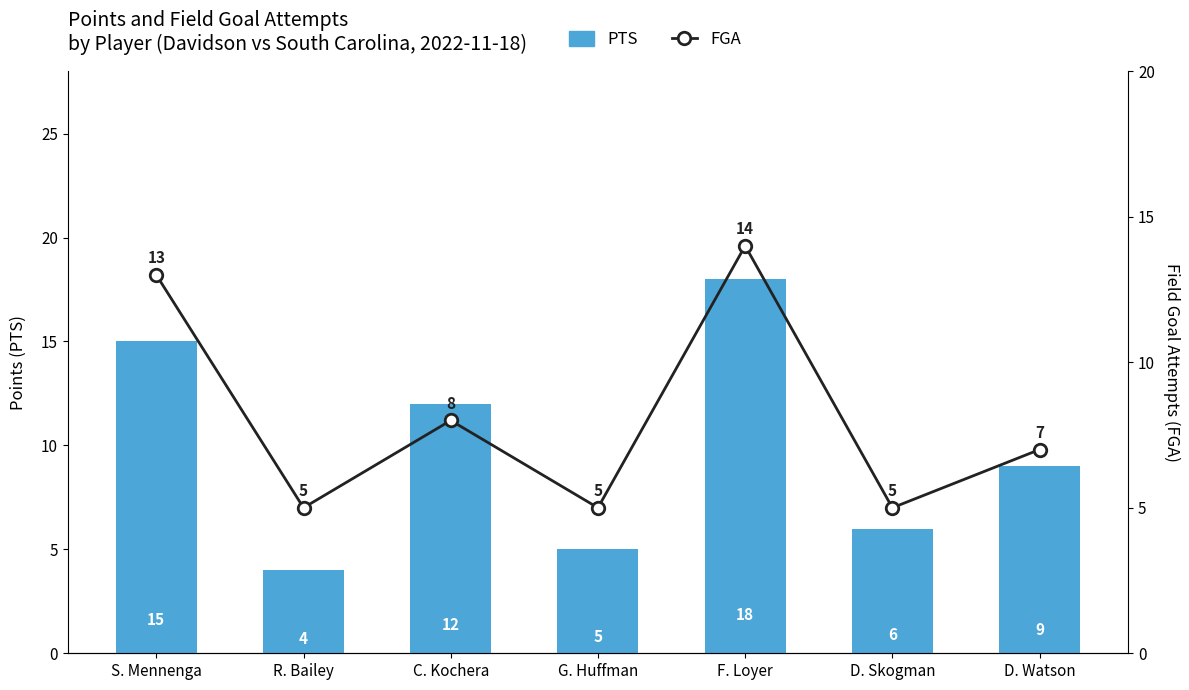

True or false: FGA has a value of 13 at S. Mennenga.

True